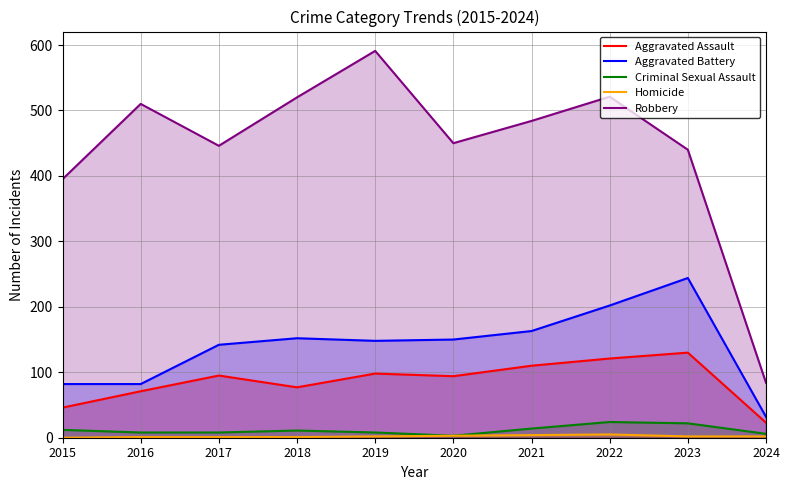

What is the spread (max minus min) of values at 2021?

480